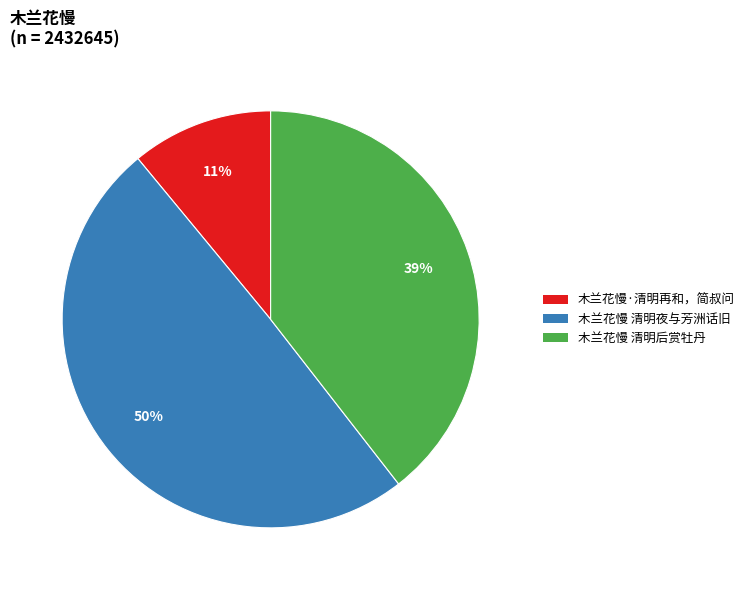

To the nearest percent, what is the combined percentage of 木兰花慢 清明后赏牡丹 and 木兰花慢·清明再和，简叔问?

50%